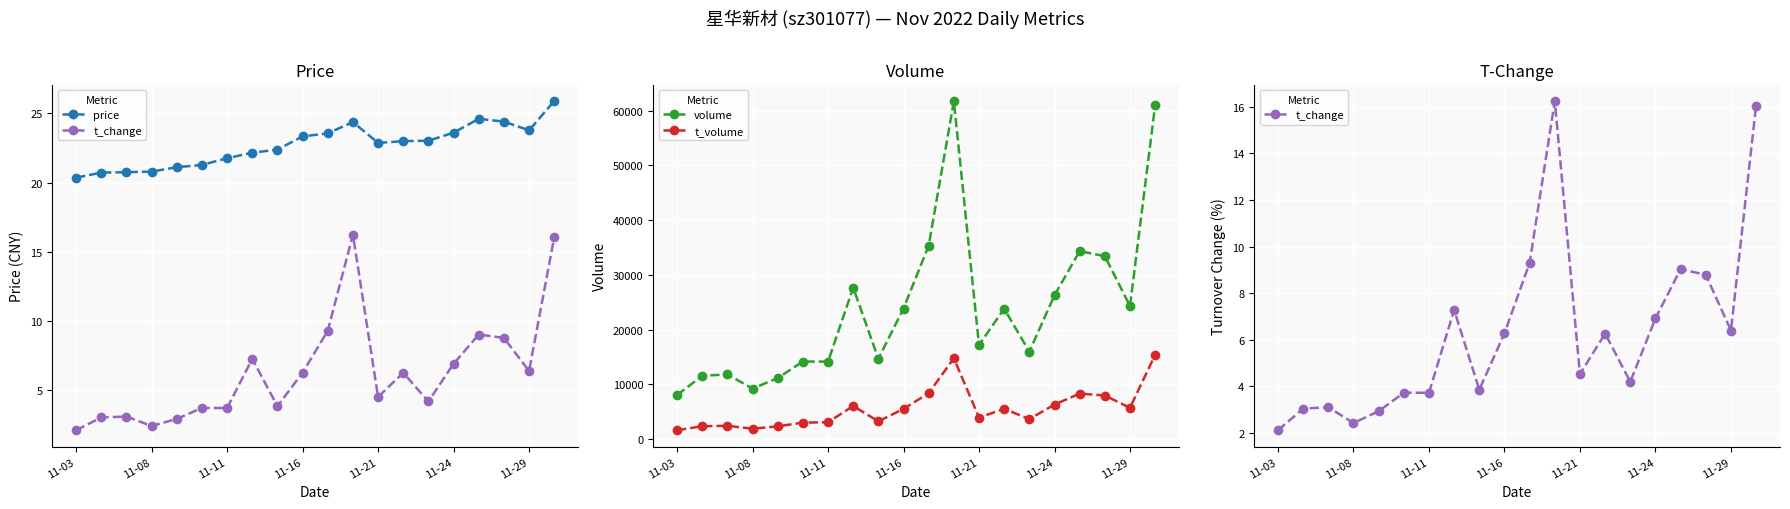

True or false: t_volume has more than 1 points higher than both neighbors.

True